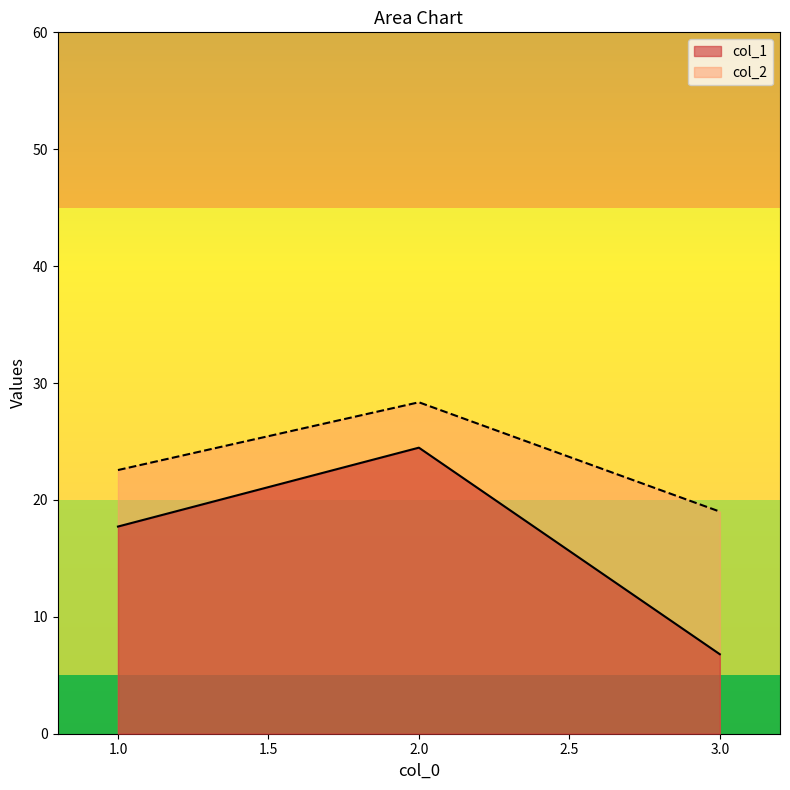

How many values in the col_1 series are below 17?

1